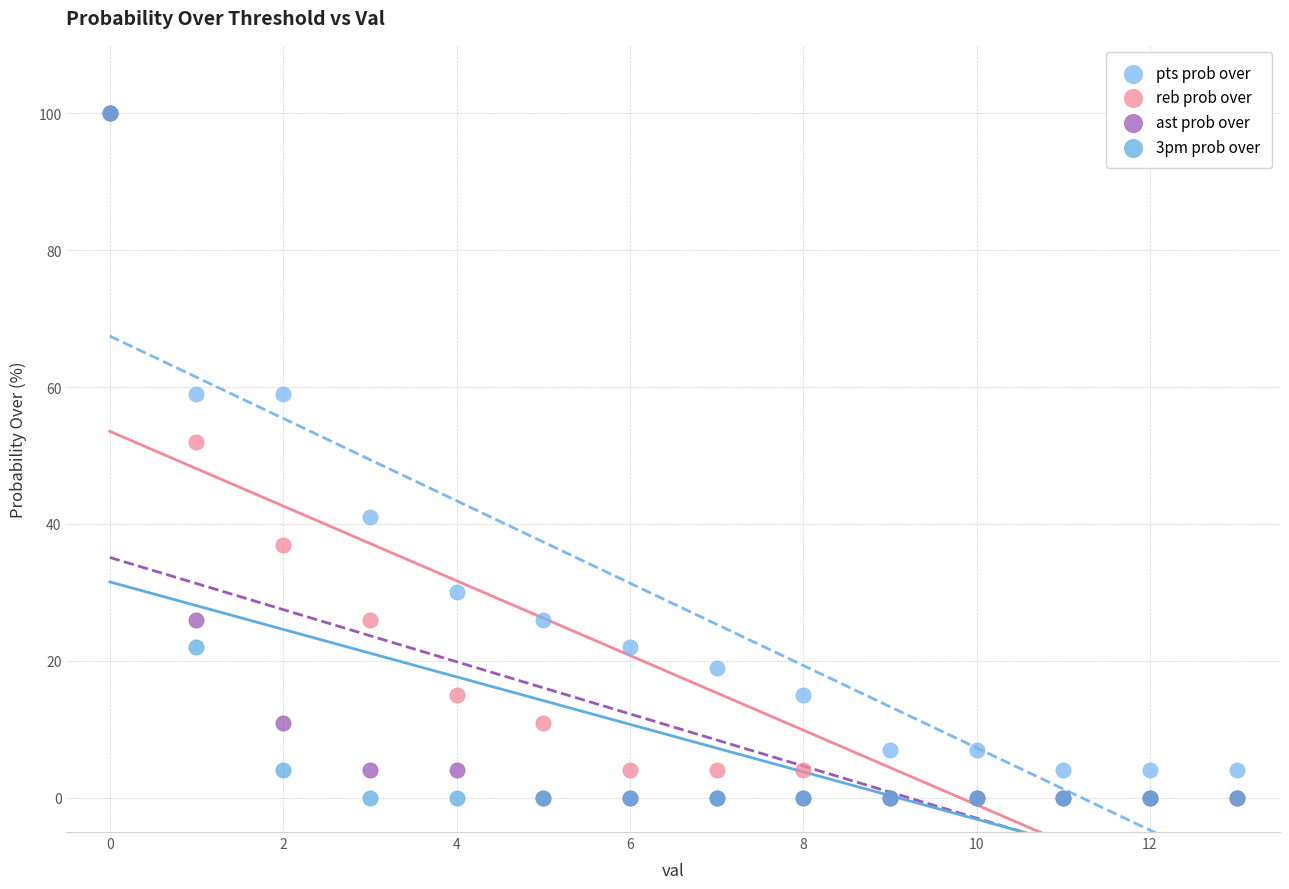

In the reb prob over series, what Y value is closest to 50?

52